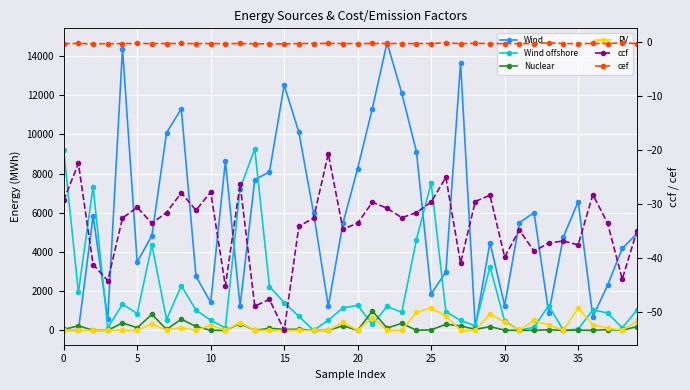

What is the maximum value for PV?

1145.8